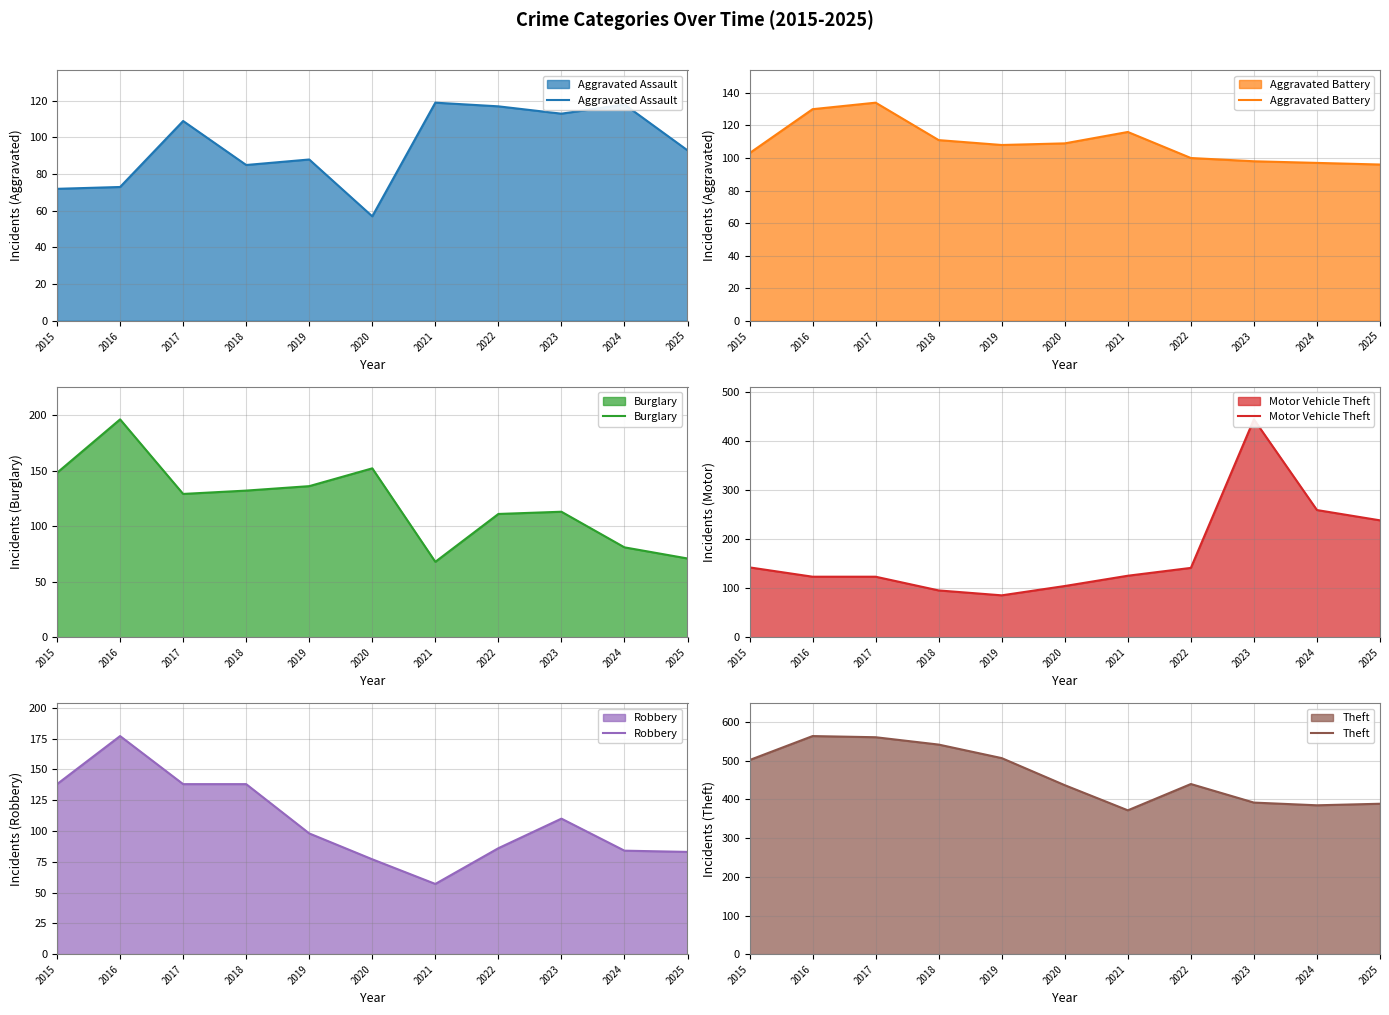

What is the total value across all series at 2025?

971